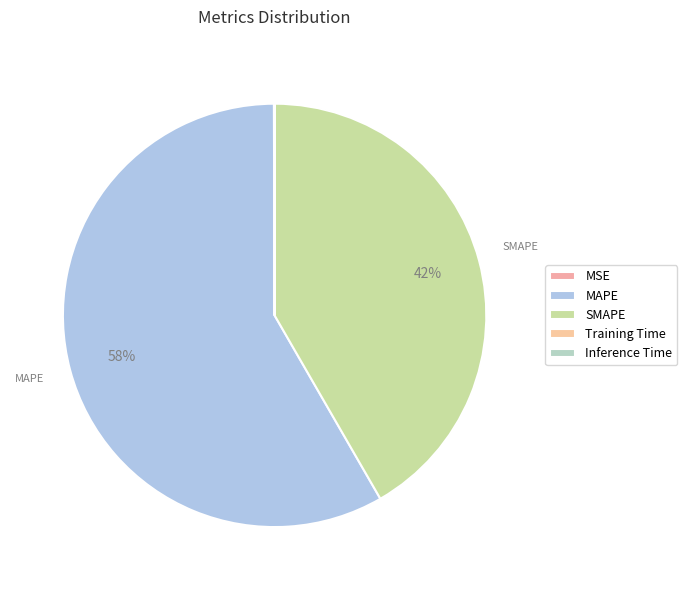

Is it true that MAPE is 58% of the pie?

True